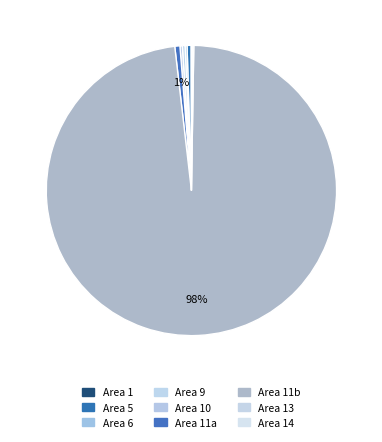

Is there a majority slice in this chart?

Yes